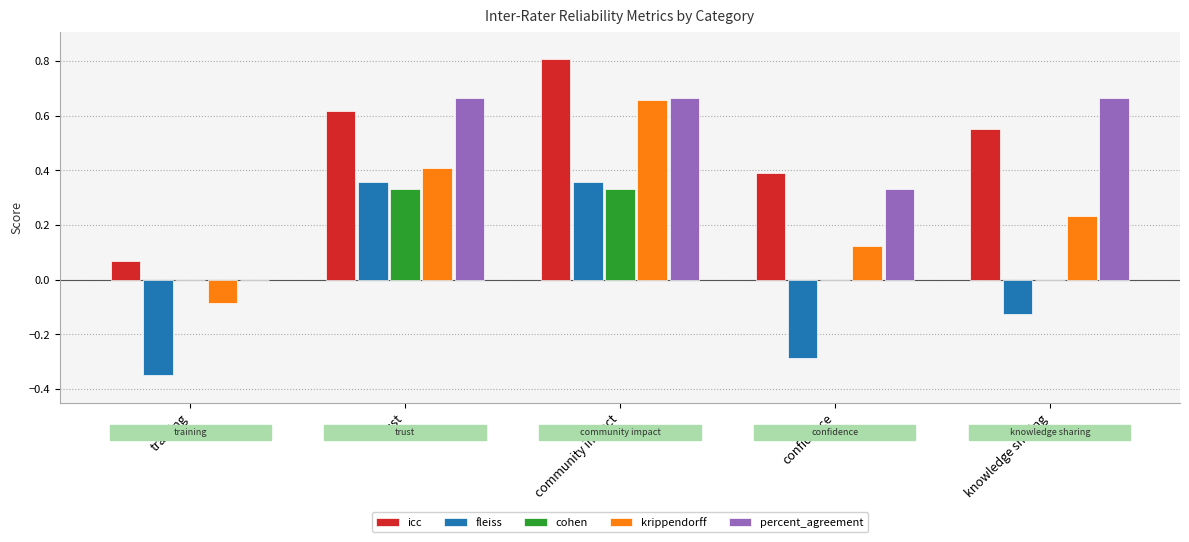

Are the bars horizontal?

No